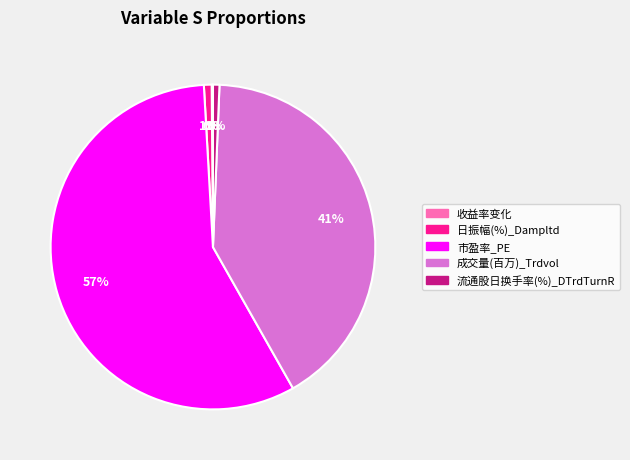

Which category has the biggest portion of the pie?

市盈率_PE